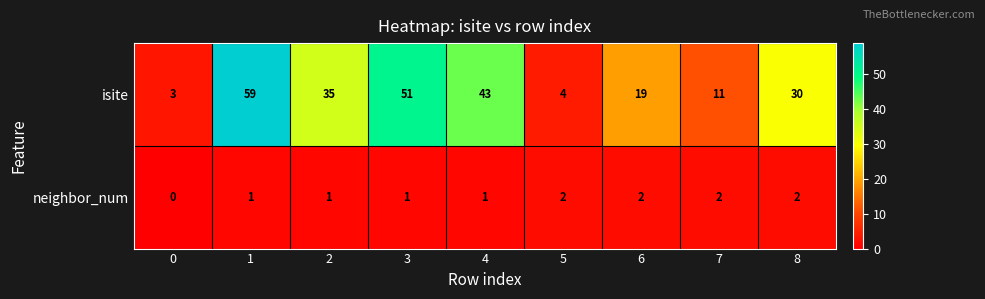

Which label corresponds to the largest value in the chart?

1